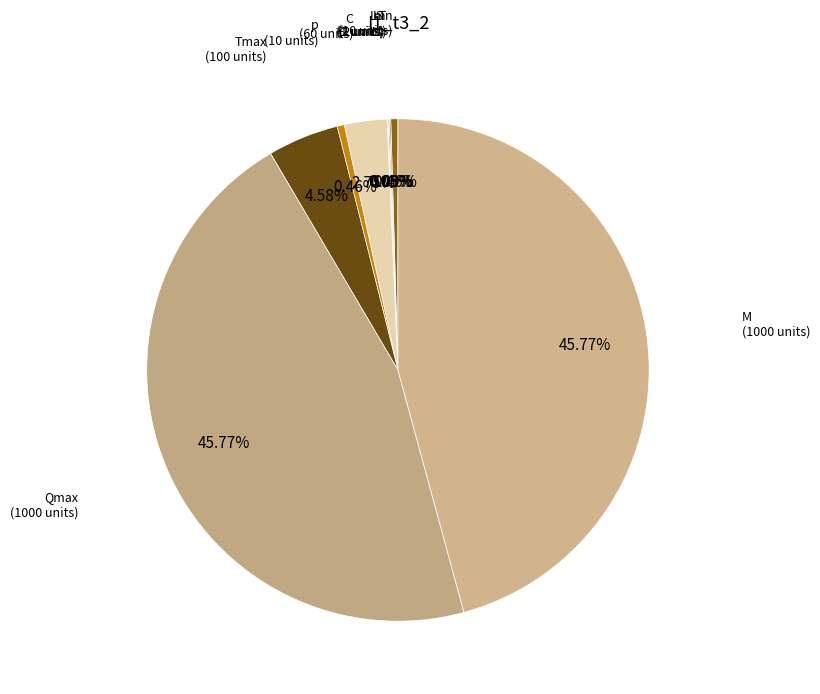

Does n account for over 50% of the chart?

No